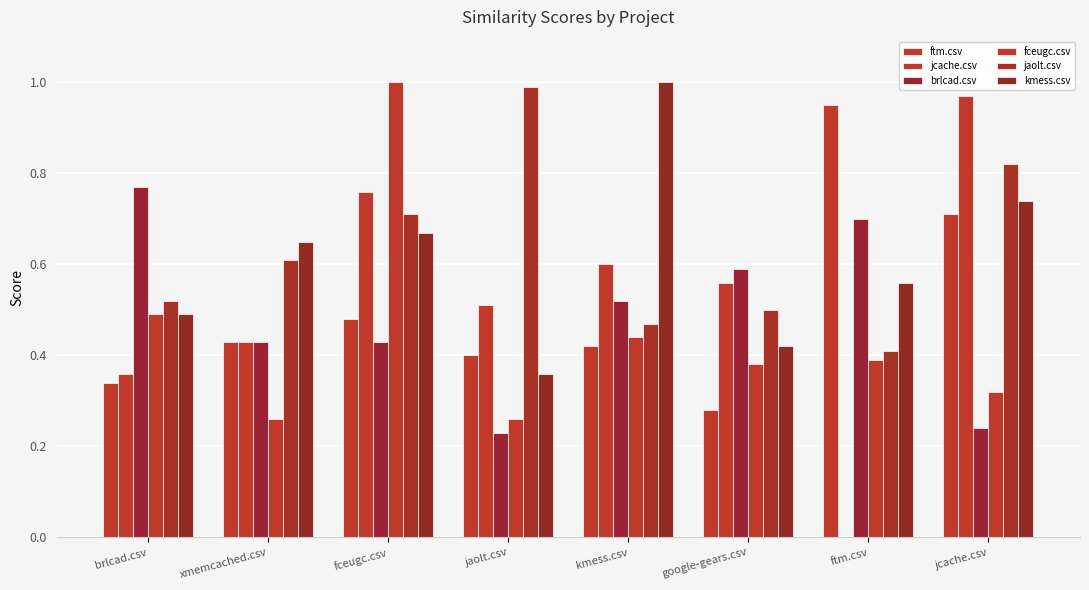

What is the spread (max minus min) of values at fceugc.csv?

0.6